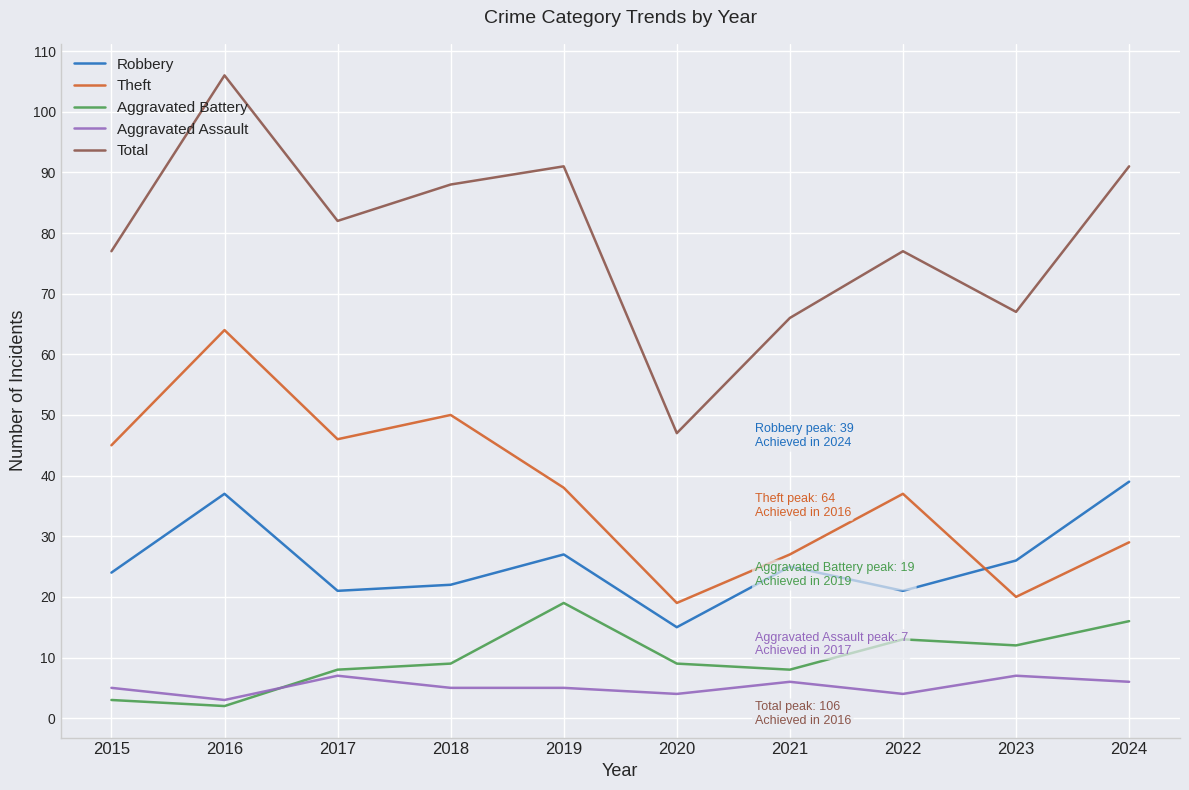

What are all the series names shown in the legend?

Robbery, Theft, Aggravated Battery, Aggravated Assault, Total